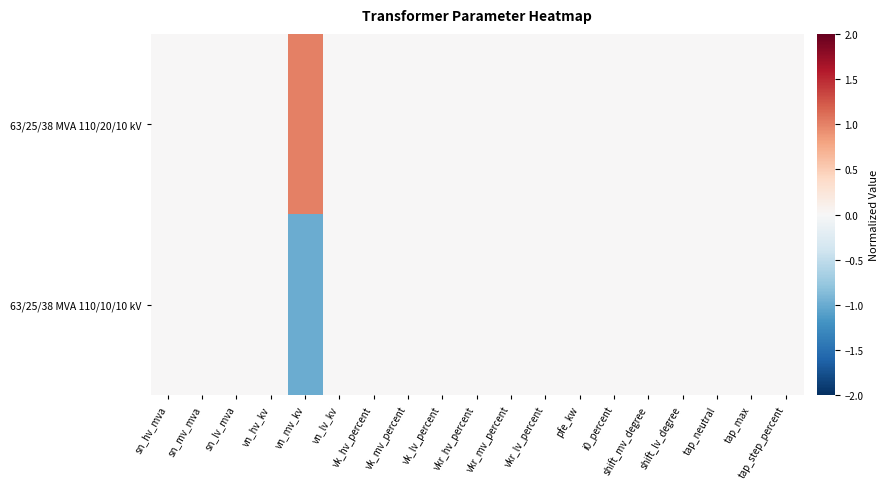

Which series has the largest range (max minus min)?

63/25/38 MVA 110/20/10 kV